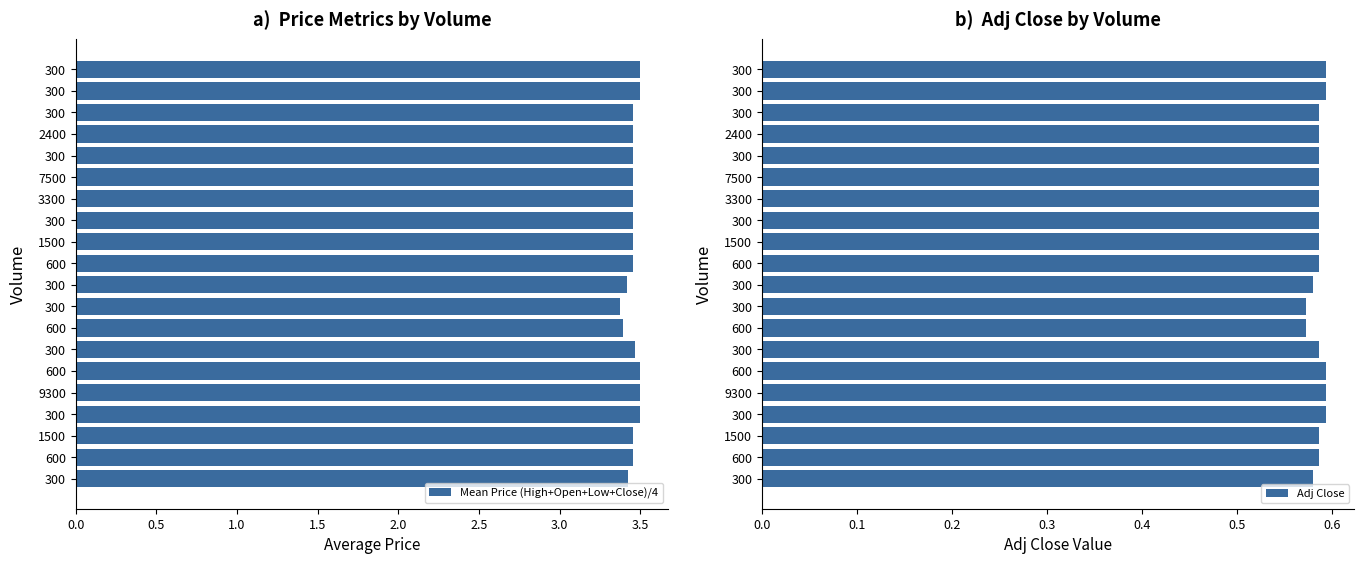

Rank the series by their maximum value, from highest to lowest.

Mean Price (High+Open+Low+Close)/4, Adj Close